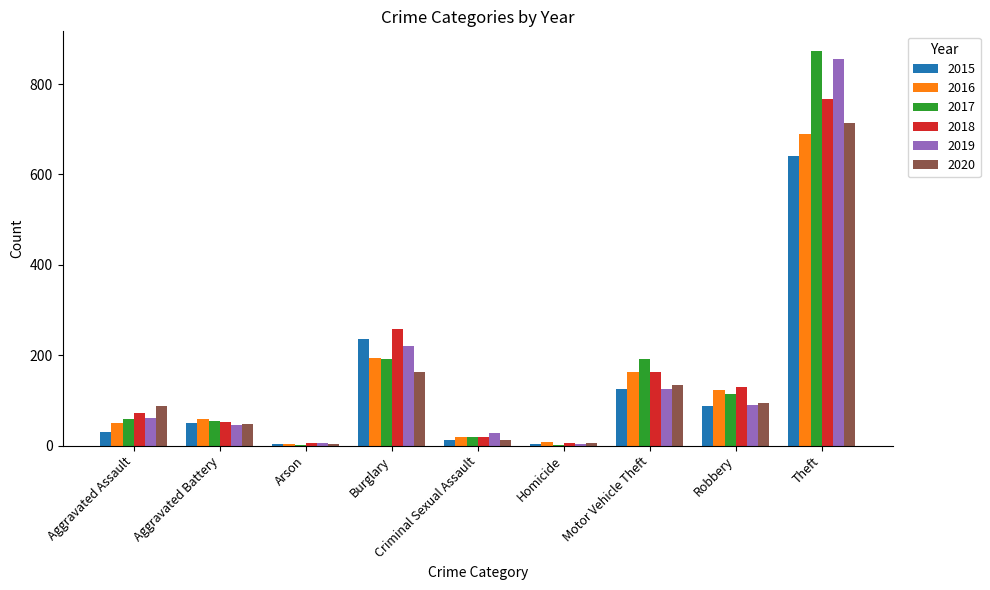

What is the average value of the 2015 series?

132